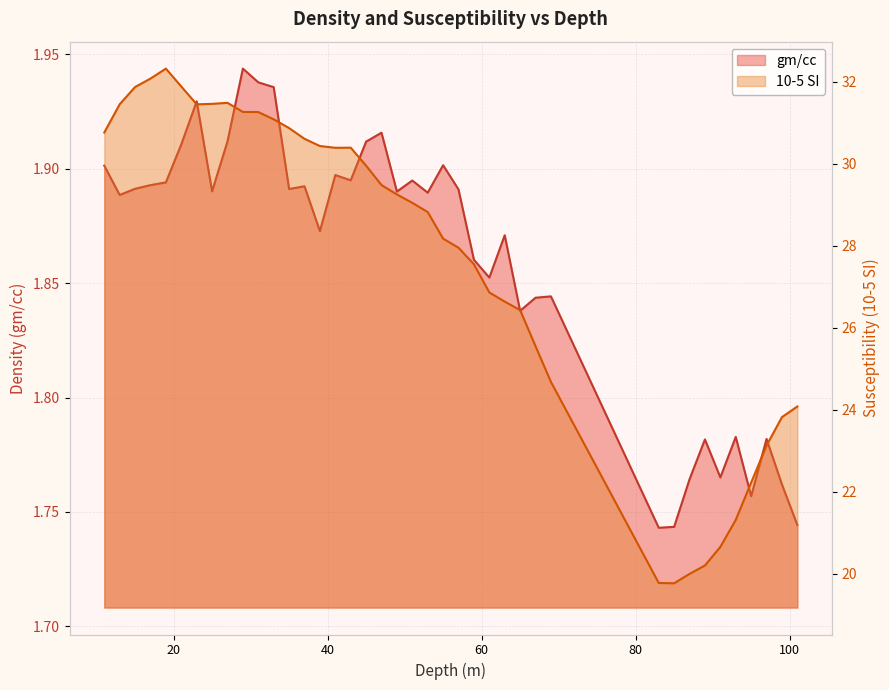

What are all the series names shown in the legend?

gm/cc, 10-5 SI